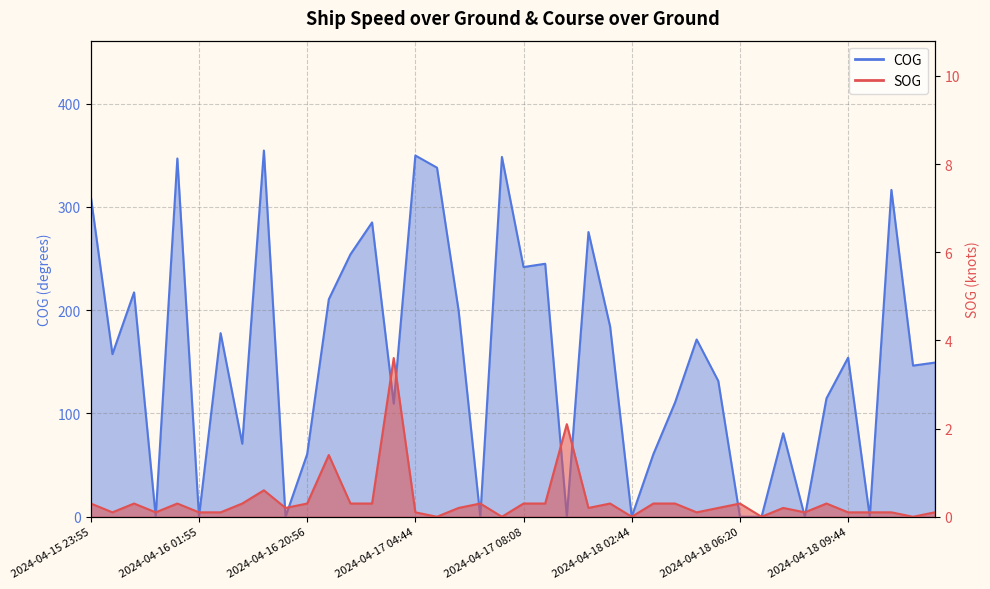

How many interior local peaks does the SOG series have?

11